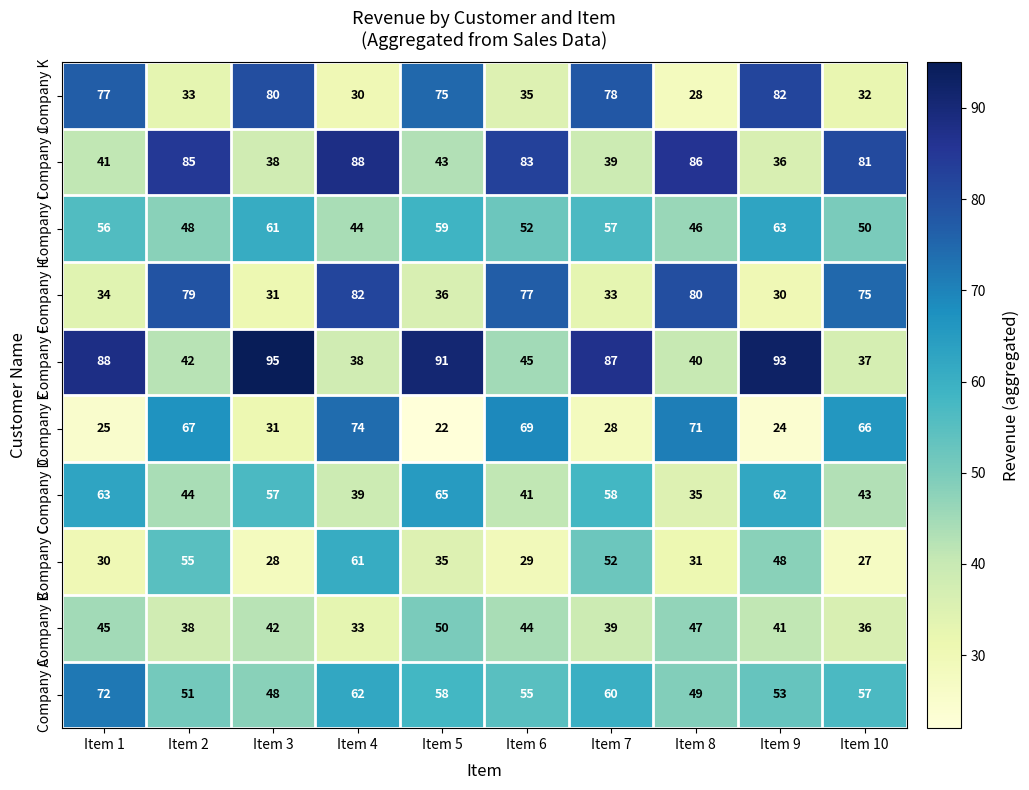

What is the highest value of the Company E series?

74